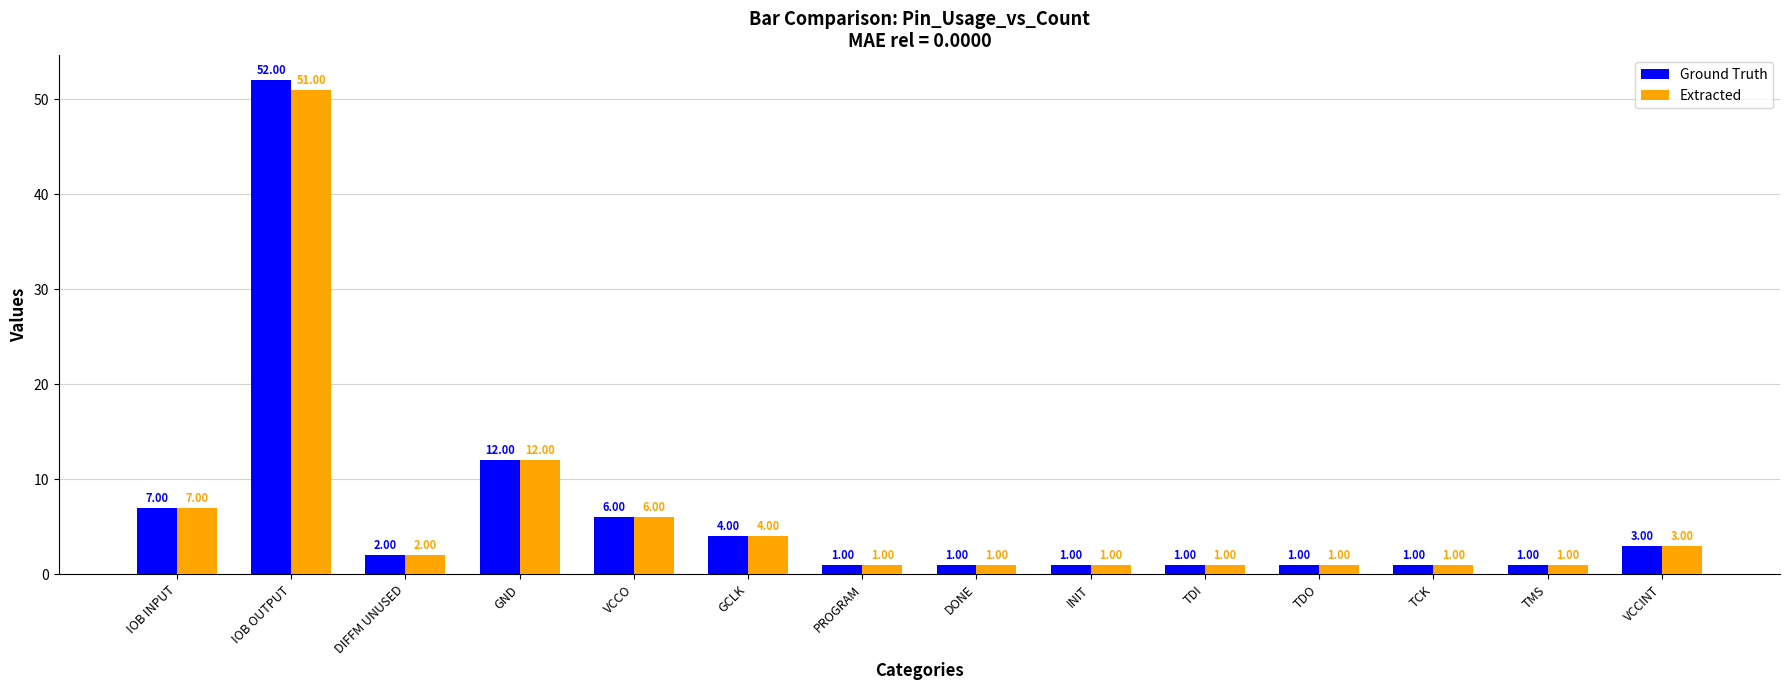

Where is Ground Truth nearest to the value 26?

GND